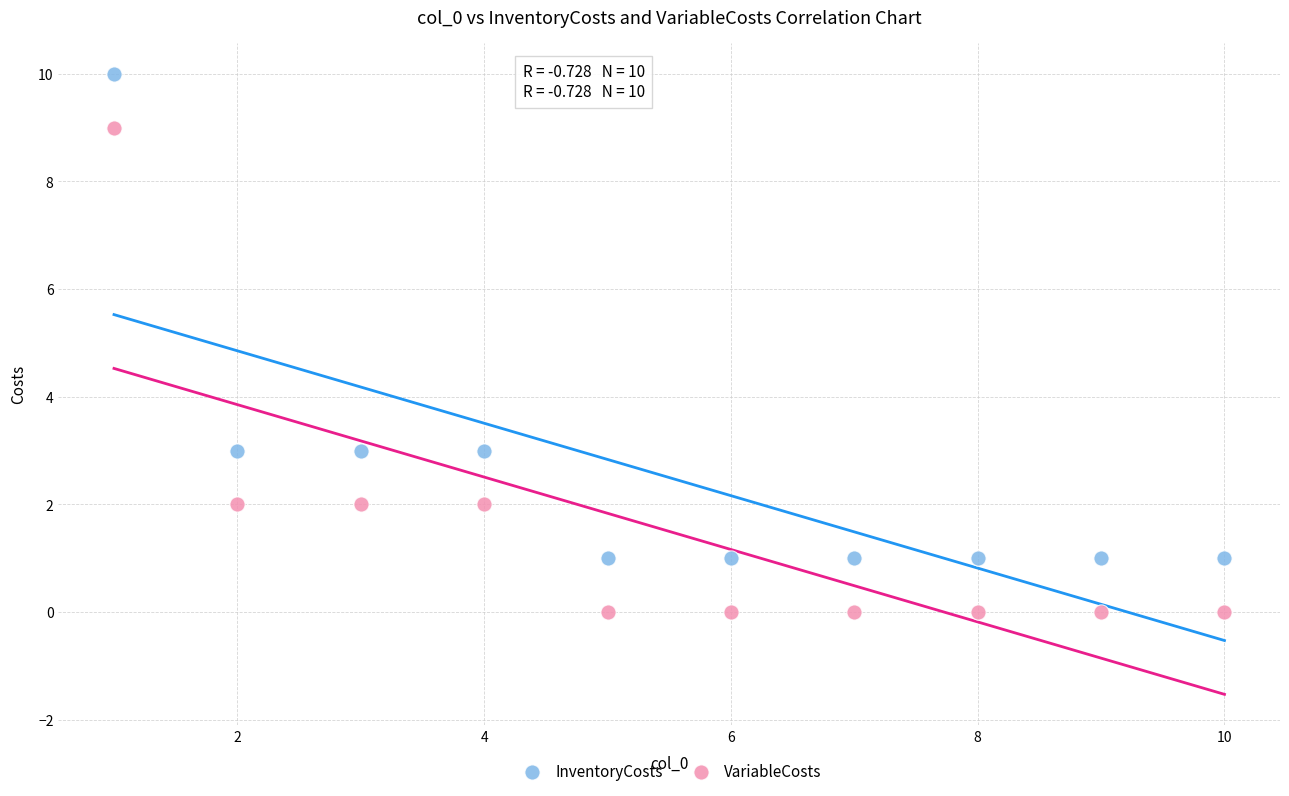

Across all data points, what is the range of Y values (max minus min)?

10